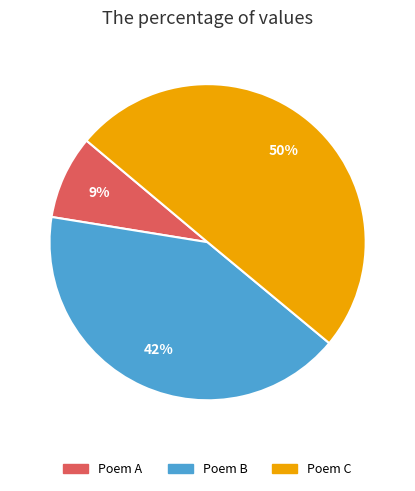

What percentage is the Poem C slice, to the nearest percent?

50%